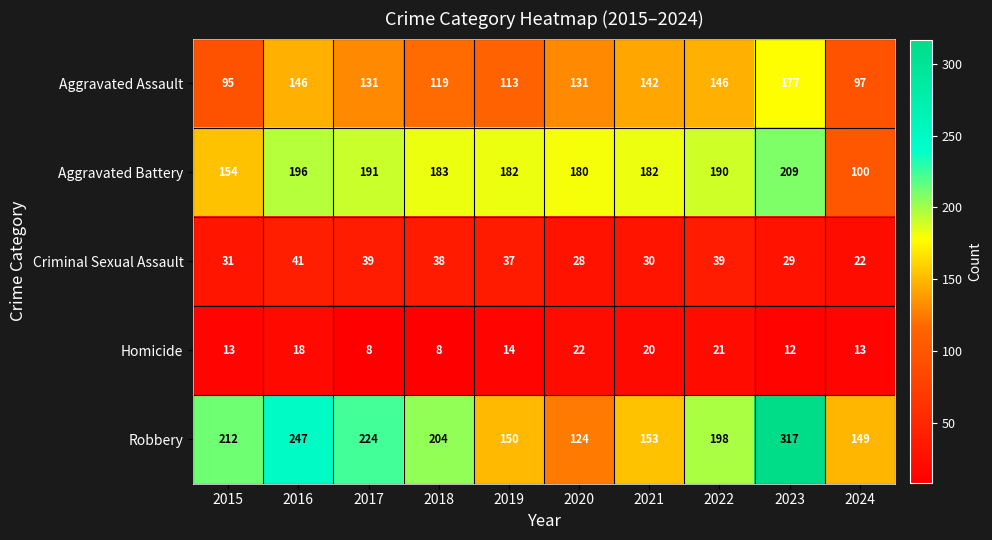

What is the spread (max minus min) of values at 2016?

229